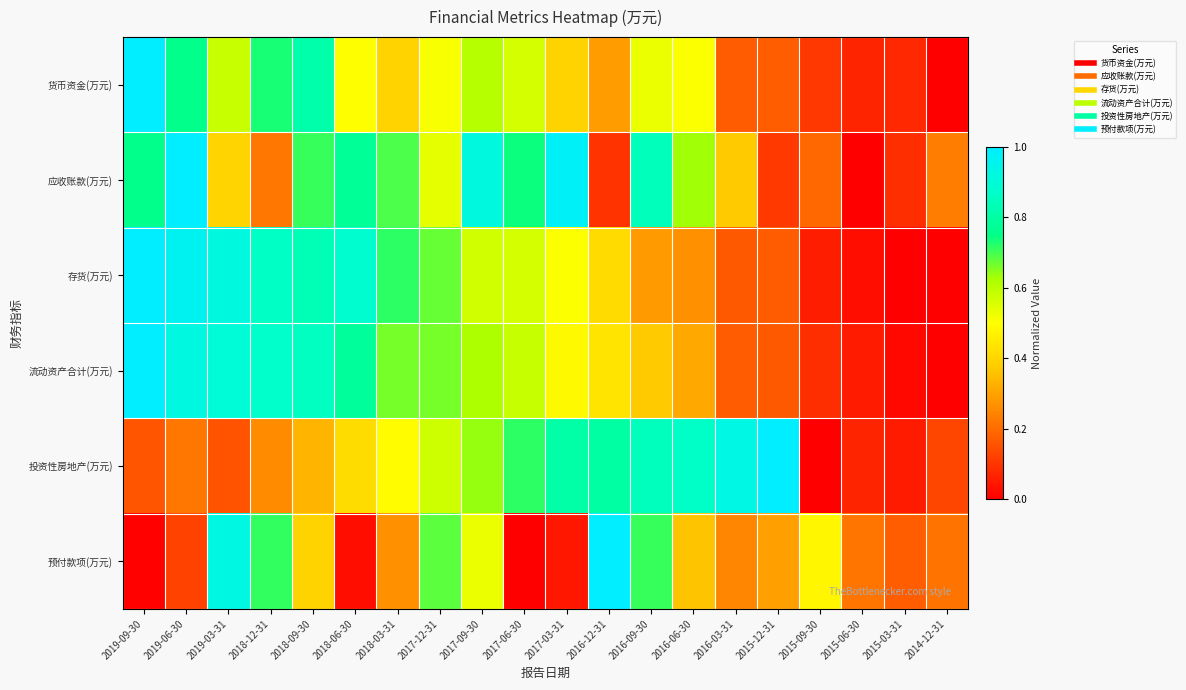

At which category is the sum across all series the highest?

2019-06-30